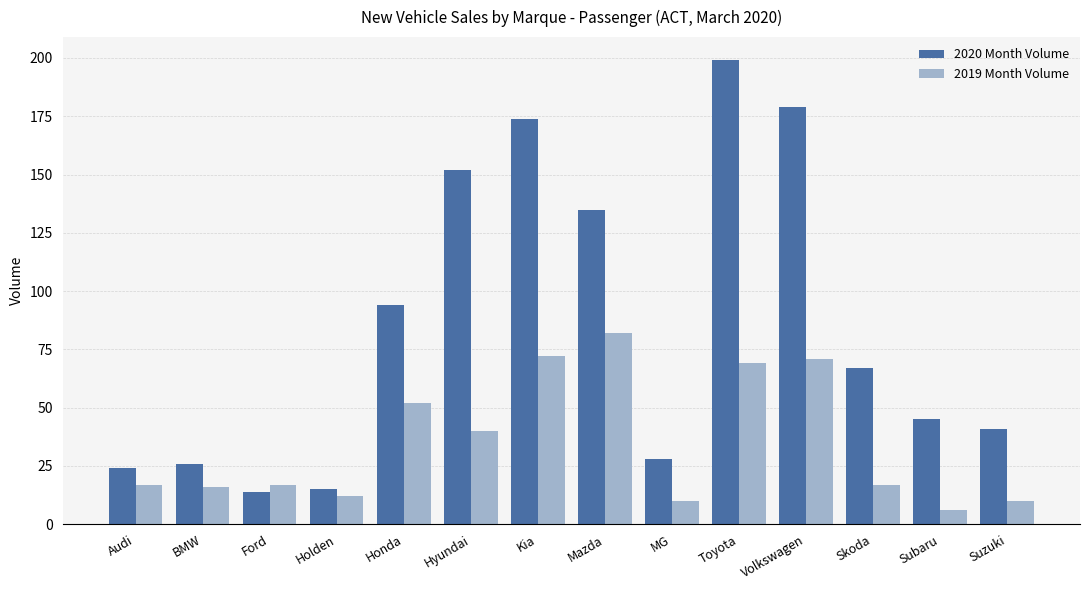

What is the value of the 2019 Month Volume bar at the 8th from the left?

82